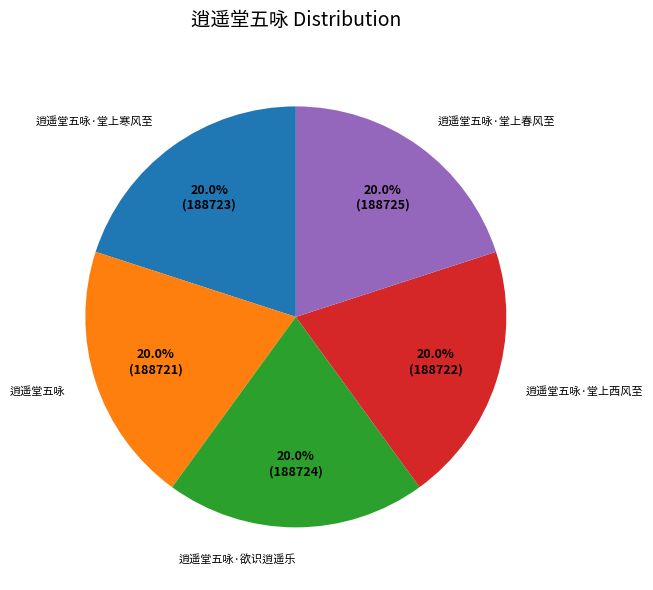

Is 逍遥堂五咏·堂上寒风至 the majority of the pie?

No